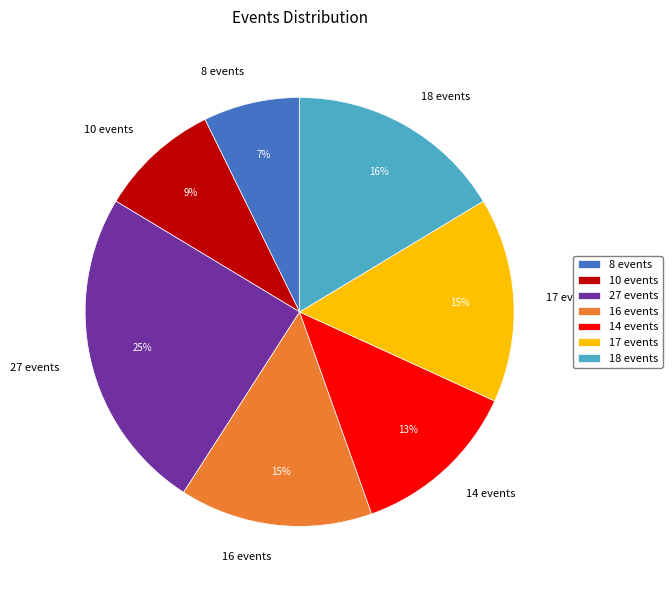

Count the number of slices in the pie.

7